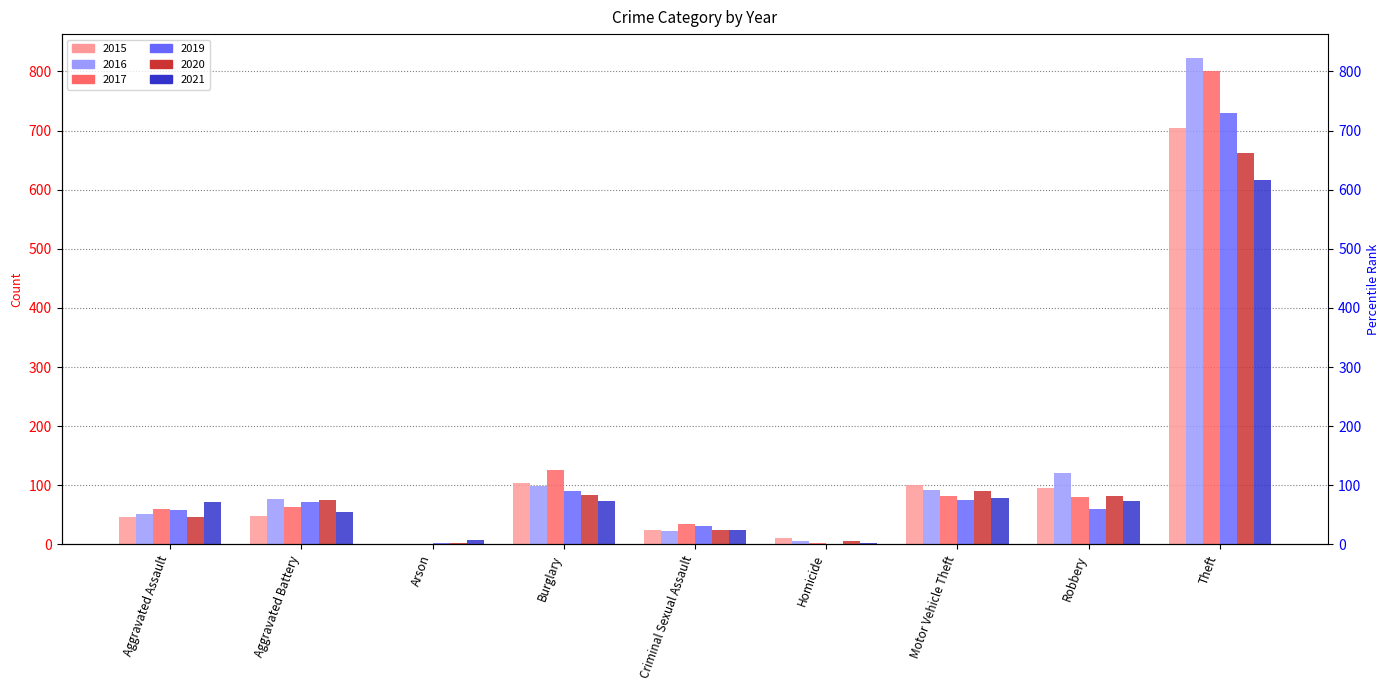

Where does the 2019 series first go above 59?

Aggravated Battery